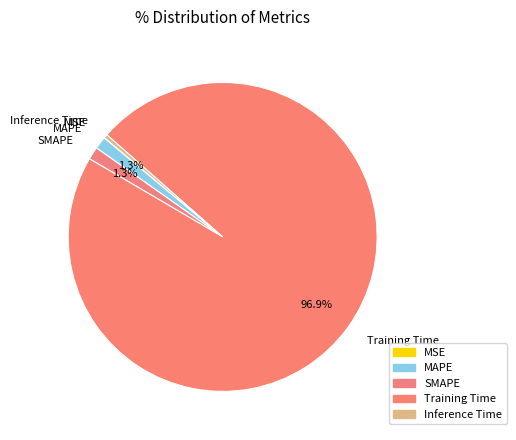

Rank the categories by value from highest to lowest.

Training Time, SMAPE, MAPE, Inference Time, MSE